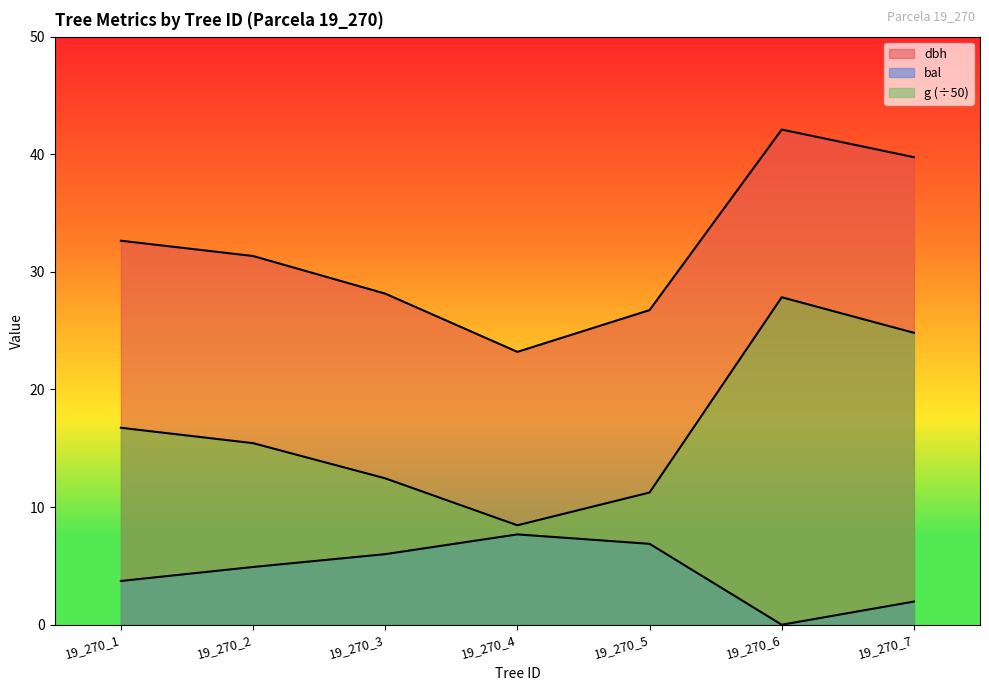

What is the total value across all series at 19_270_5?

44.9